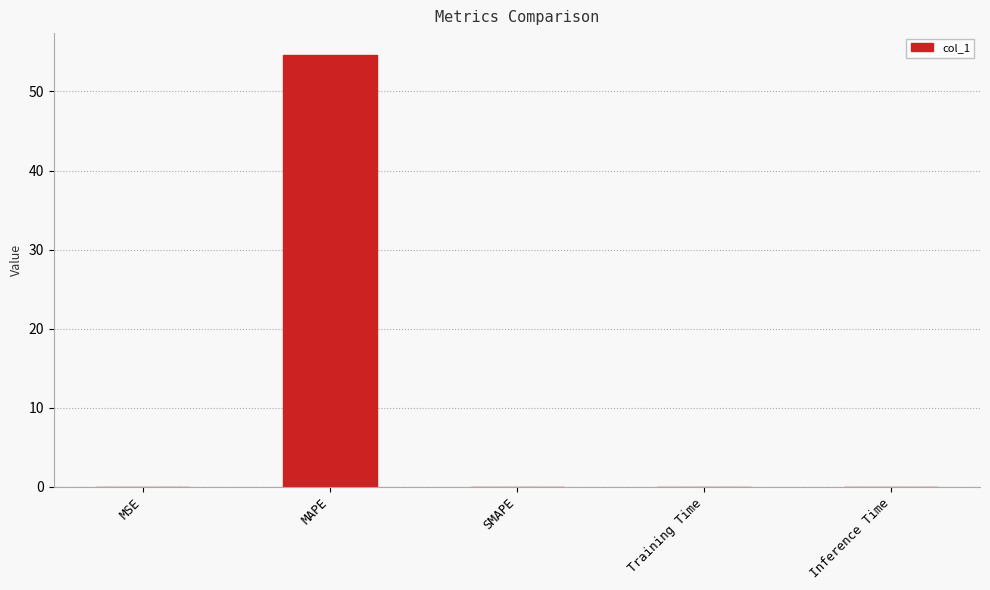

Which category has the highest value across all series?

MAPE